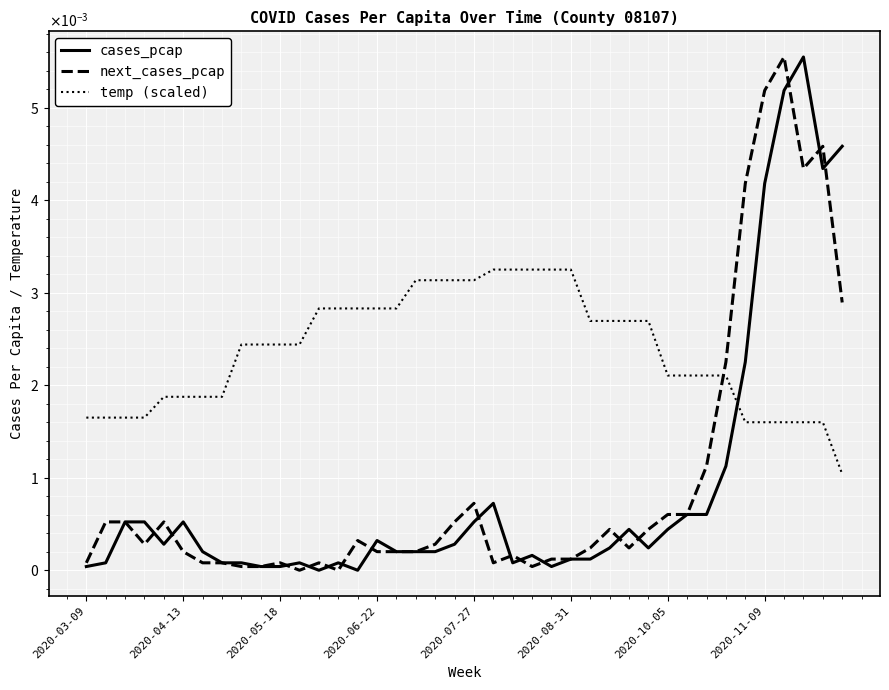

At which category is the sum across all series the highest?

36